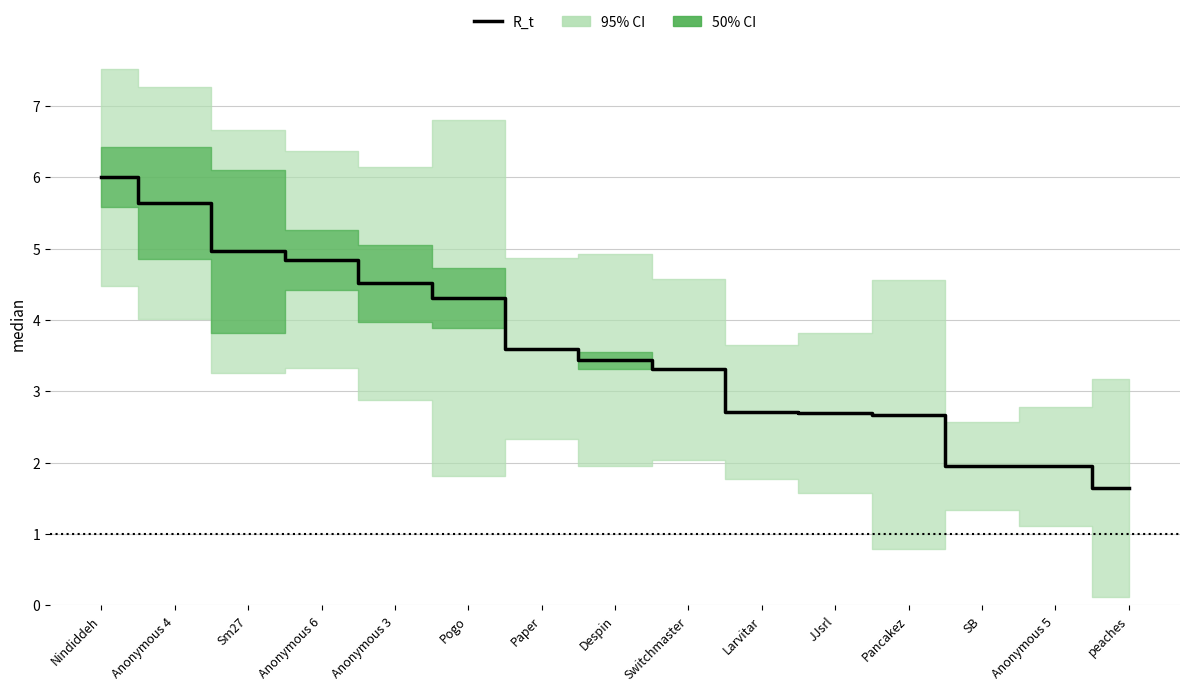

True or false: the data has more than 2 interior local peaks.

False